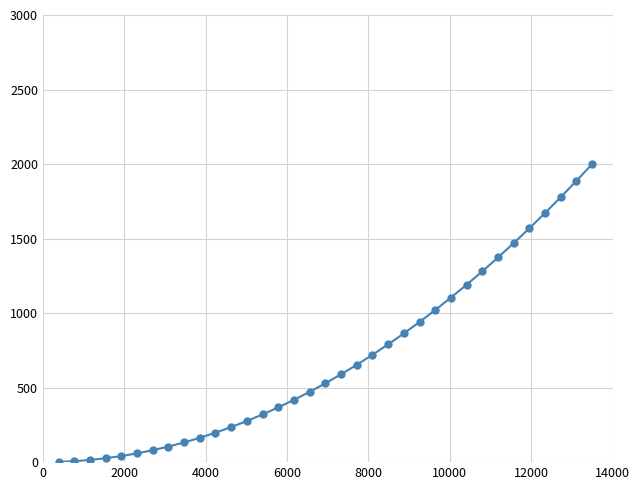

What is the maximum value shown in the chart?

2000.0